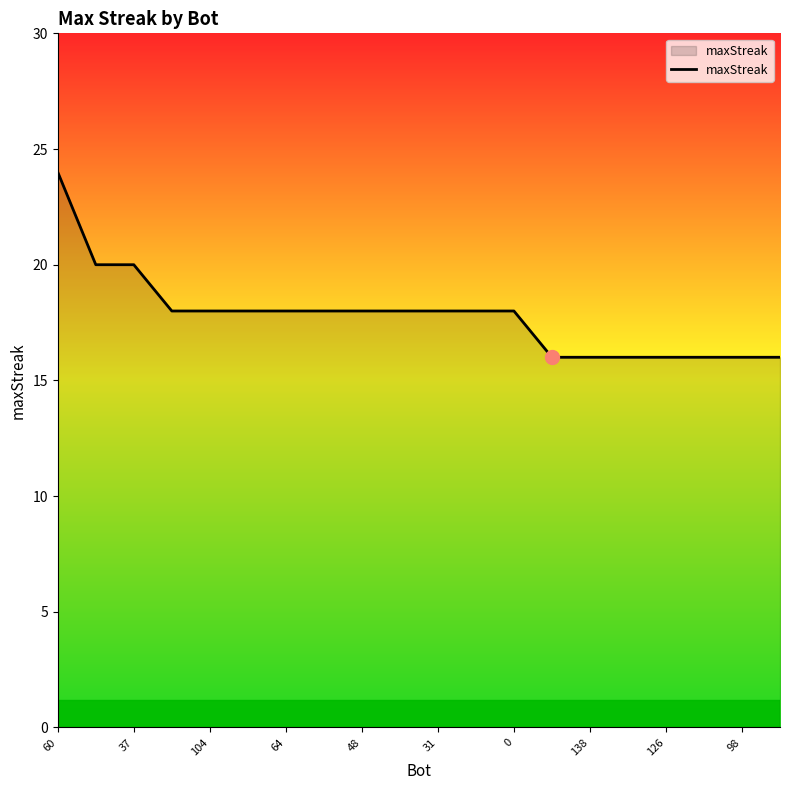

What is the greatest value displayed?

24